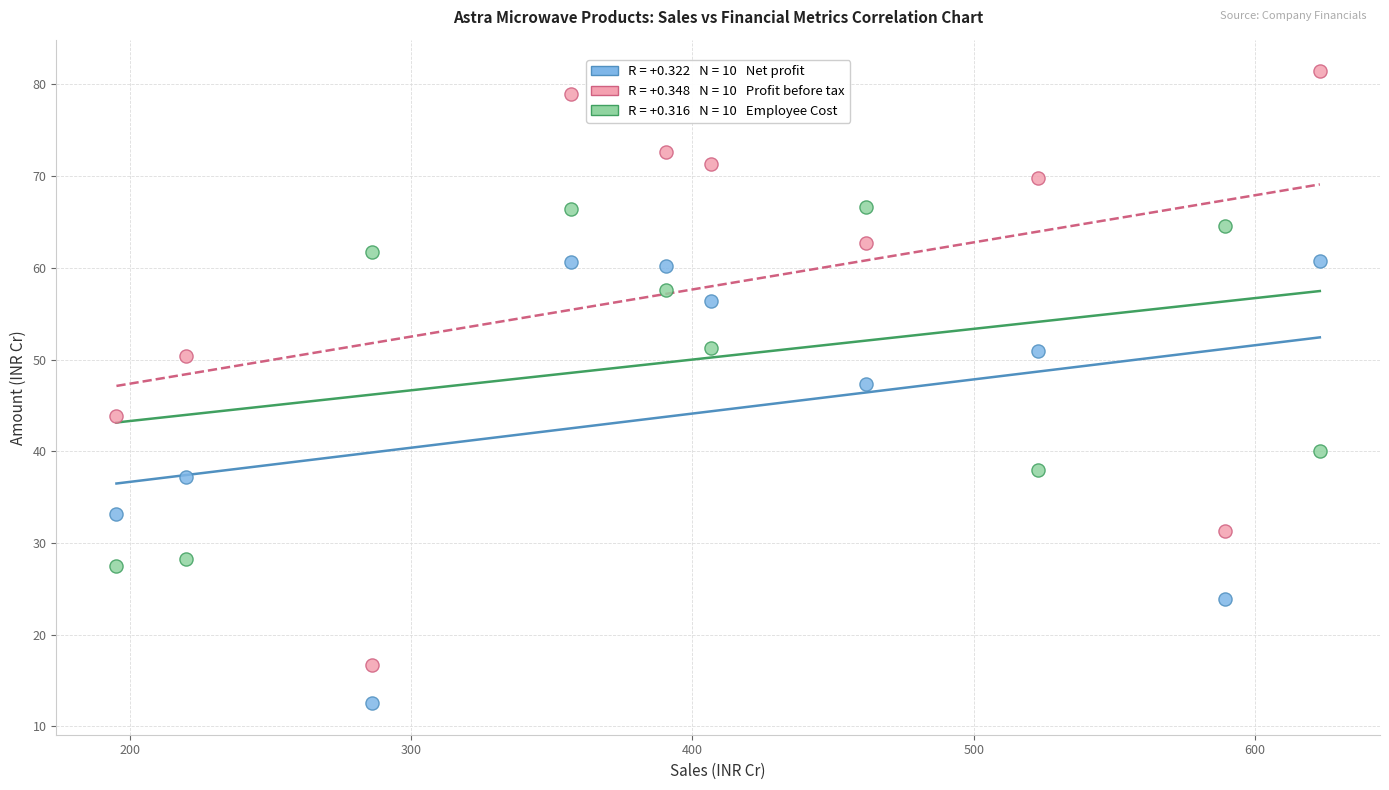

Across all data points, what is the range of X values (max minus min)?

427.7